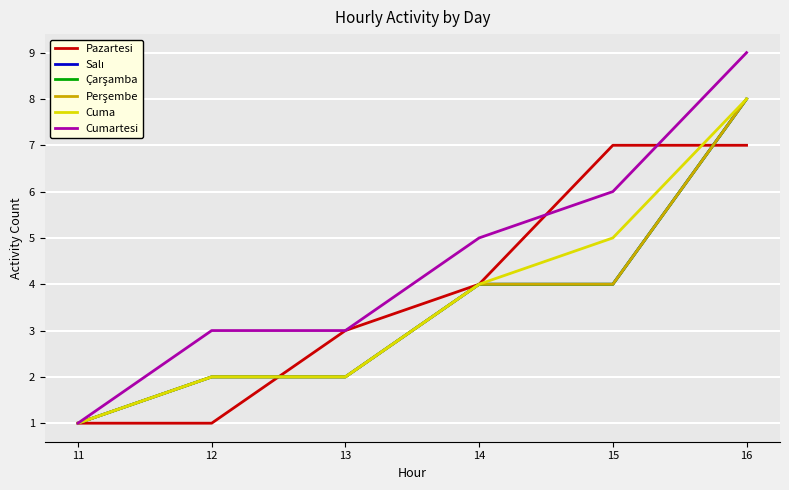

True or false: Pazartesi and Cumartesi intersect in this chart.

True